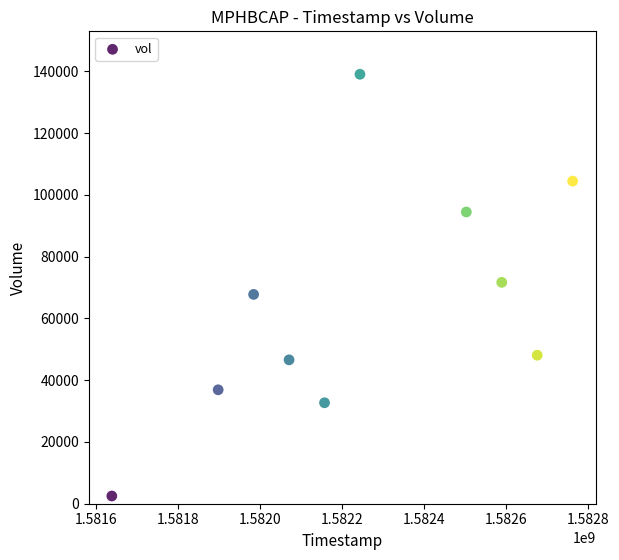

What is the average Y value?

64440